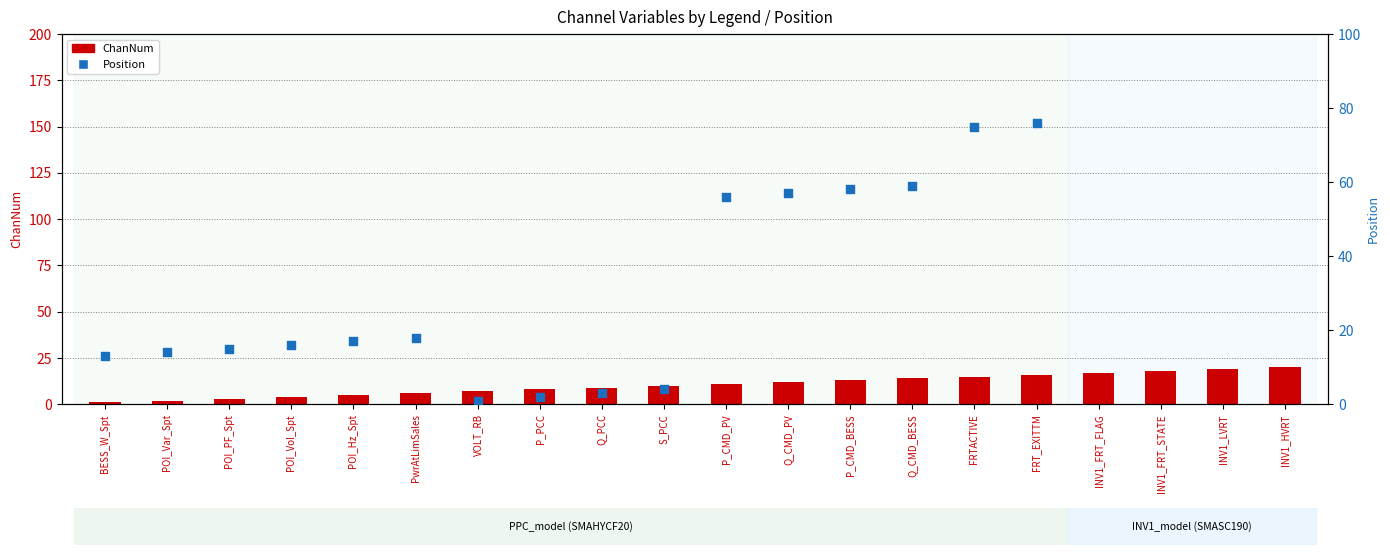

Is the value of Position at S_PCC greater than the value of ChanNum at POI_Hz_Spt?

No